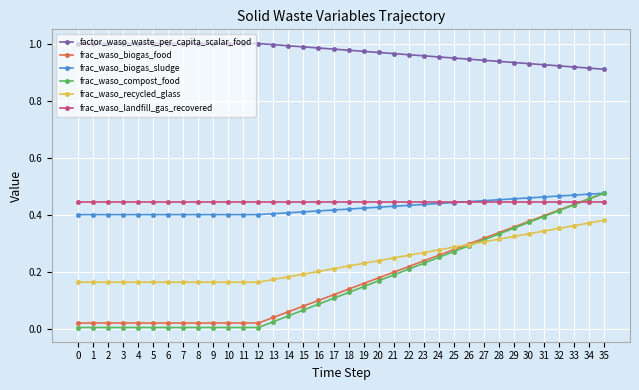

True or false: frac_waso_biogas_sludge has a value of 0.4 at 15.

True